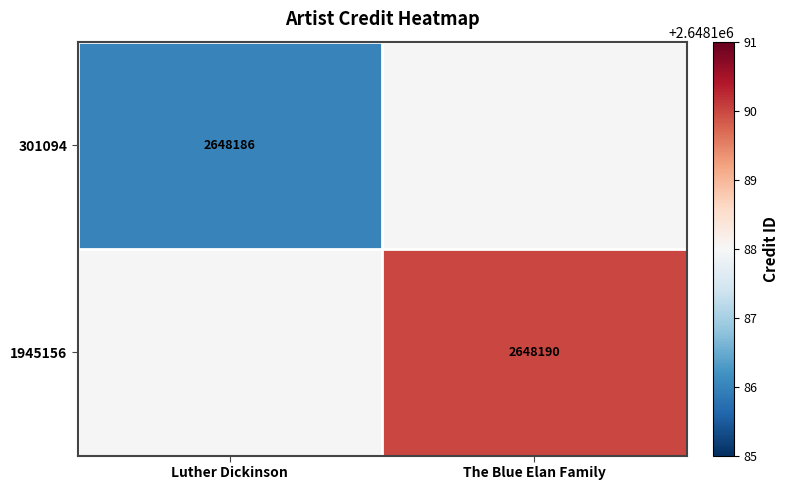

What is the minimum value shown in the chart?

2648186.0